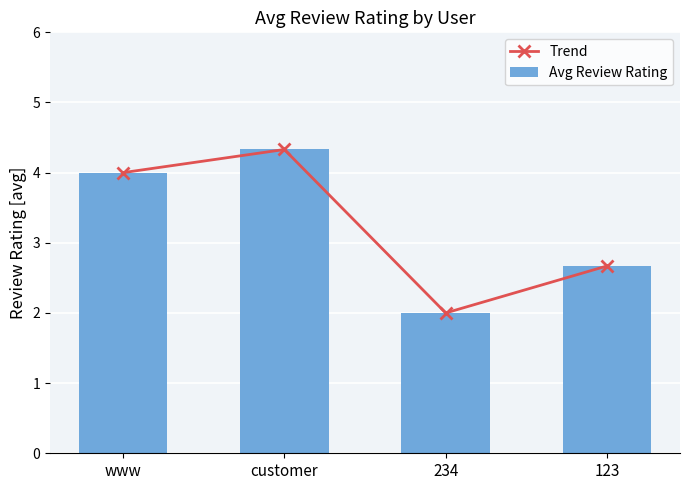

How many Avg Review Rating values are between 2 and 4?

3